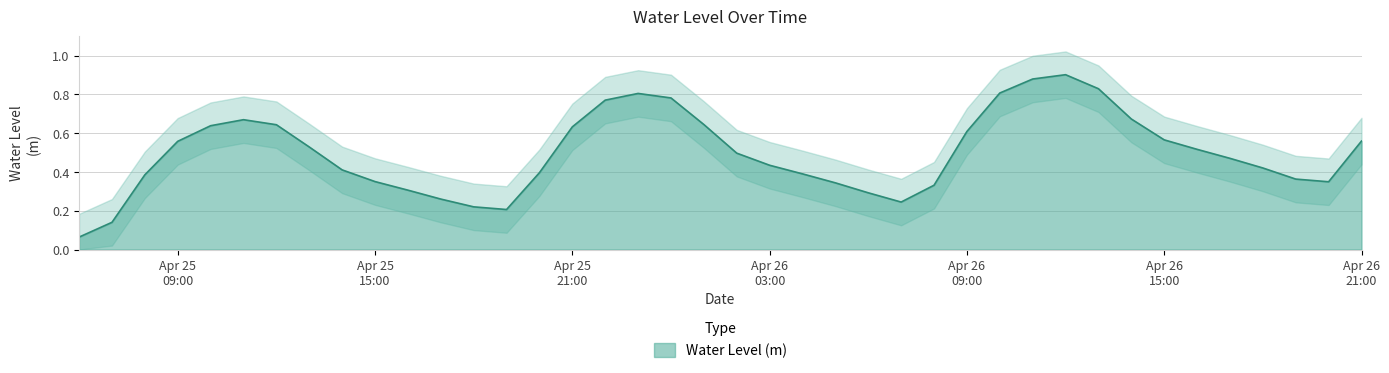

True or false: the data has more than 1 interior local peaks.

True